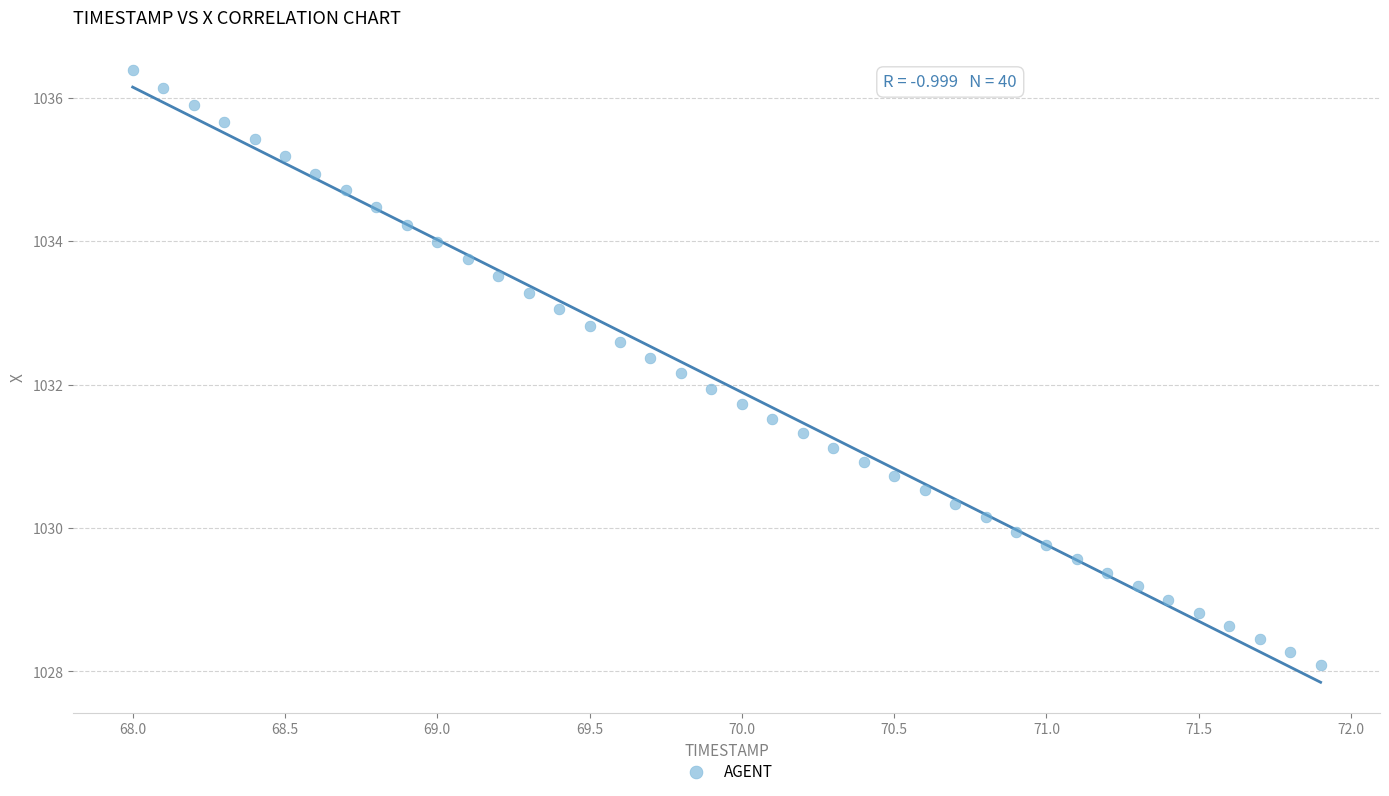

What is the range of X values (max minus min)?

3.9